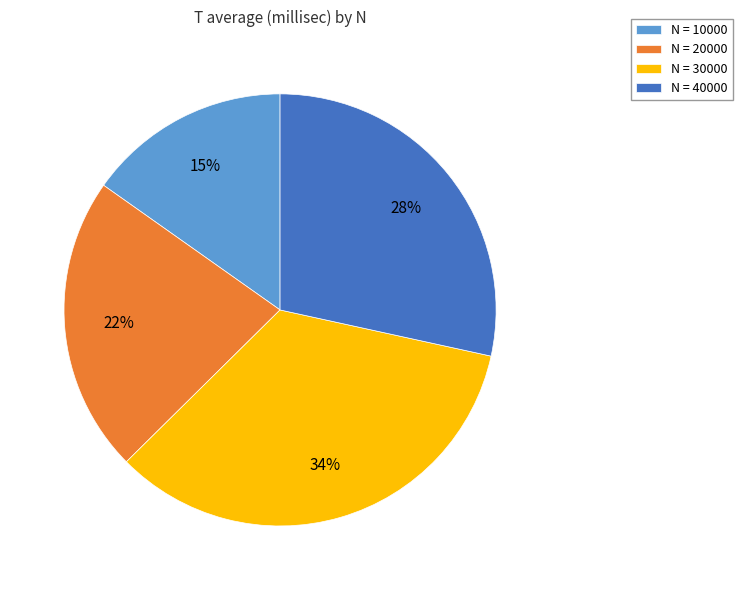

Approximately how many times larger is the value at N = 40000 compared to N = 10000?

1.9